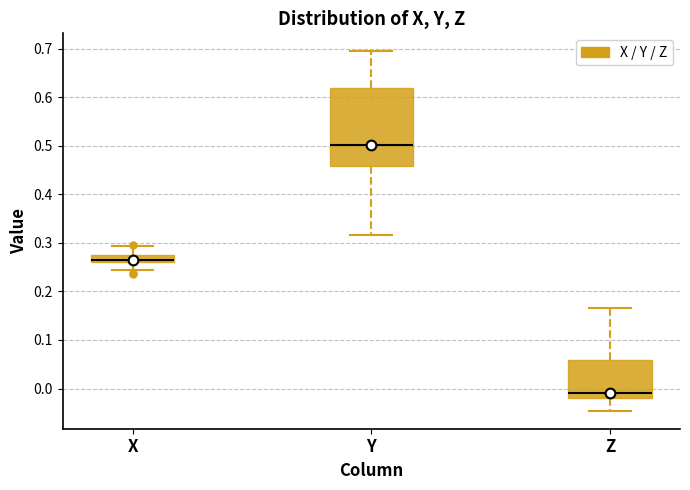

Which box's median line is the lowest?

Z